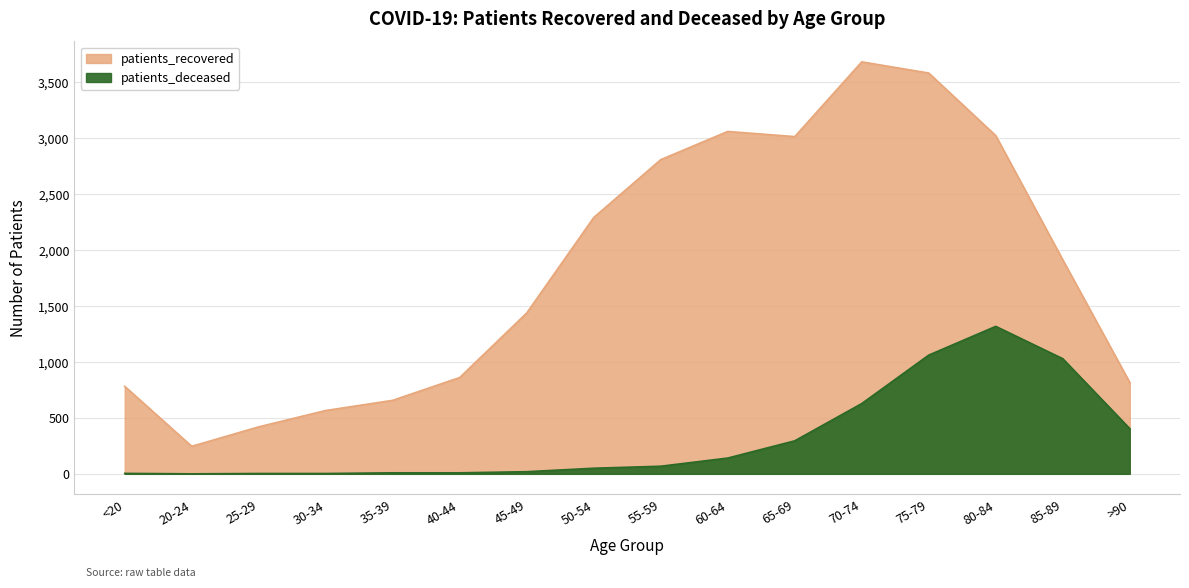

Is the value of patients_recovered at 35-39 greater than the value of patients_deceased at 30-34?

Yes